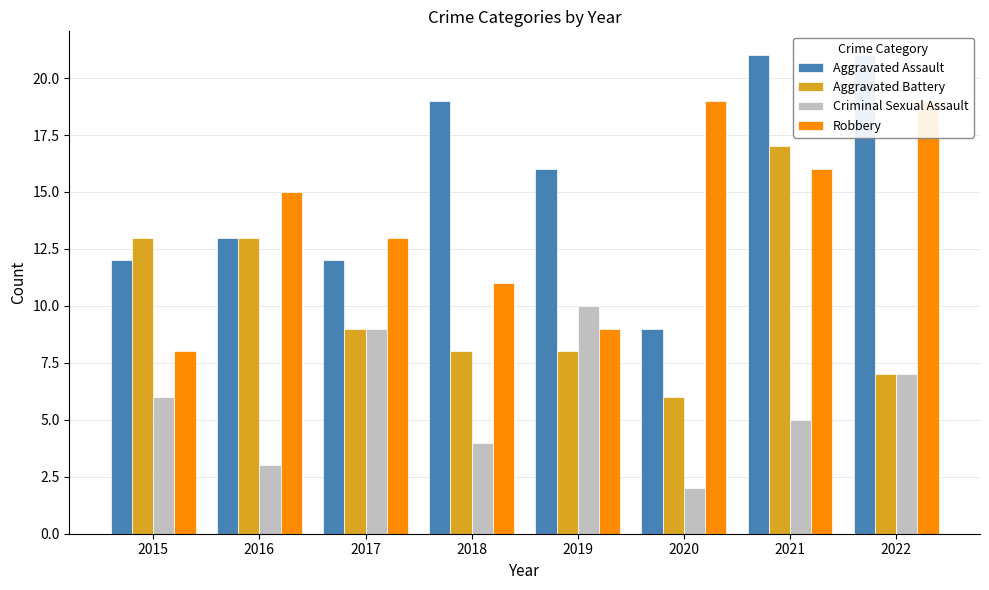

The Criminal Sexual Assault series shows 1 at 2016. True or false?

False